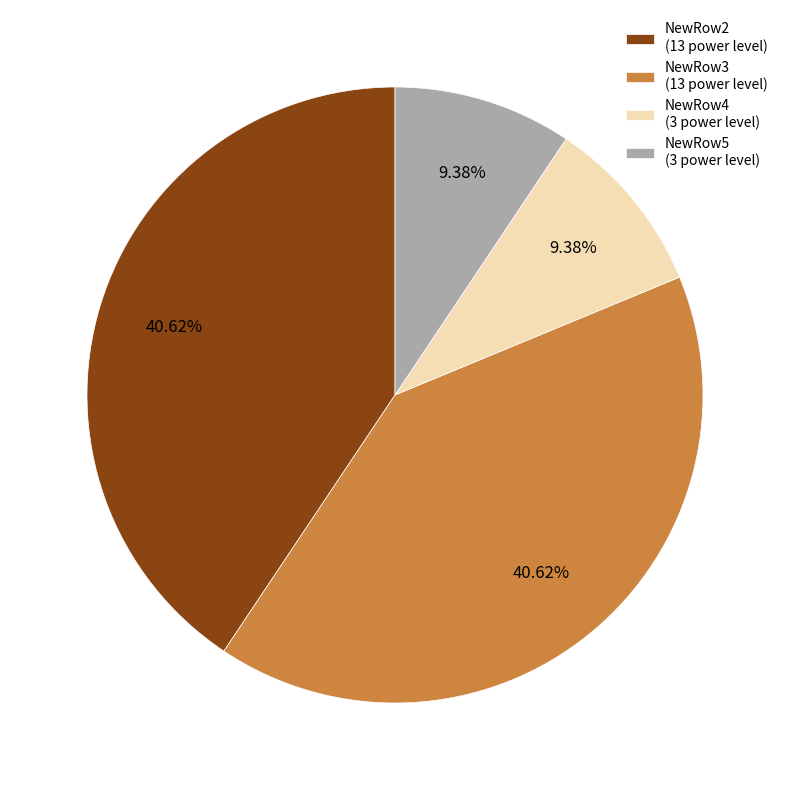

What percentage is NOT represented by NewRow4?

90.6%